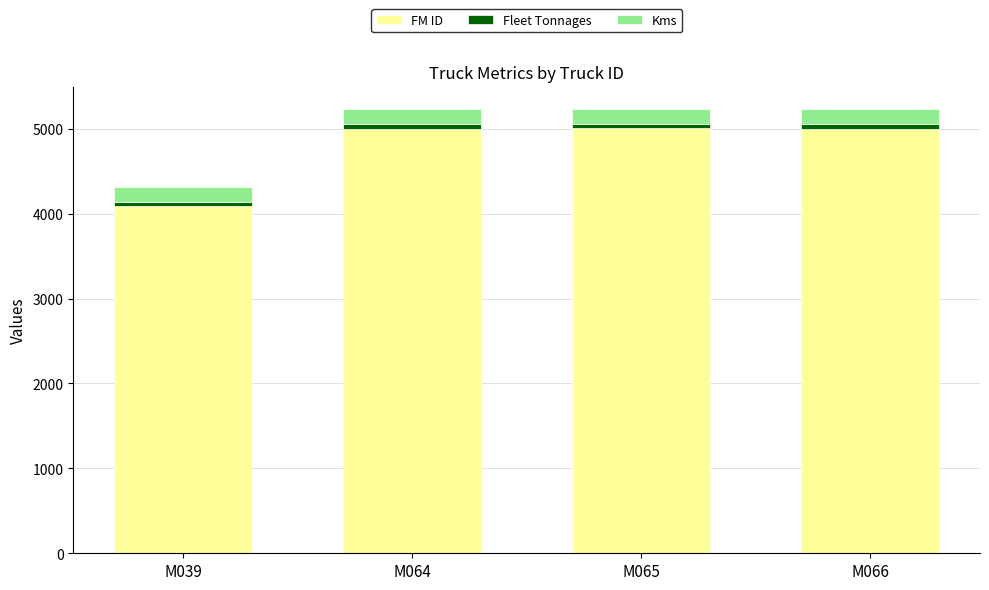

What is the difference between the second highest and minimum values in the FM ID series?

914